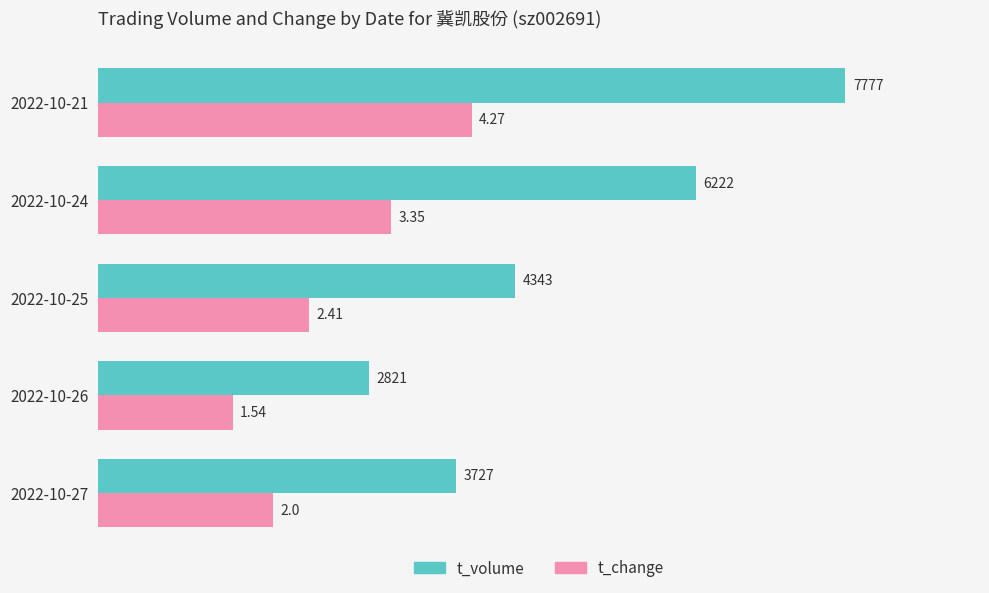

Count the number of data series in this chart.

2